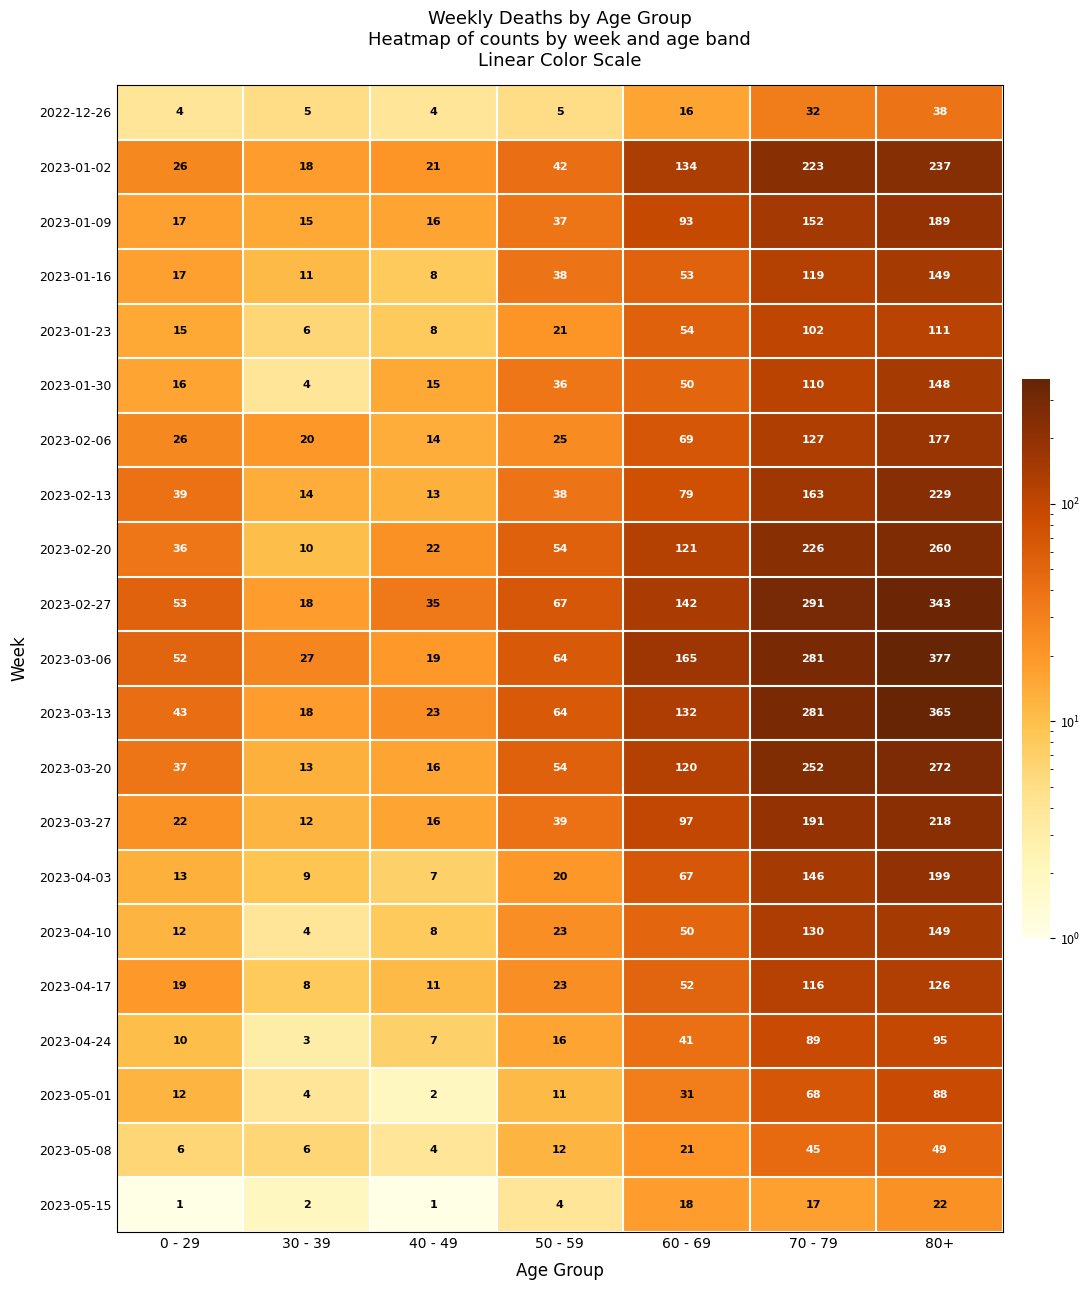

True or false: 2022-12-26 has a value of 22 at 70 - 79.

False